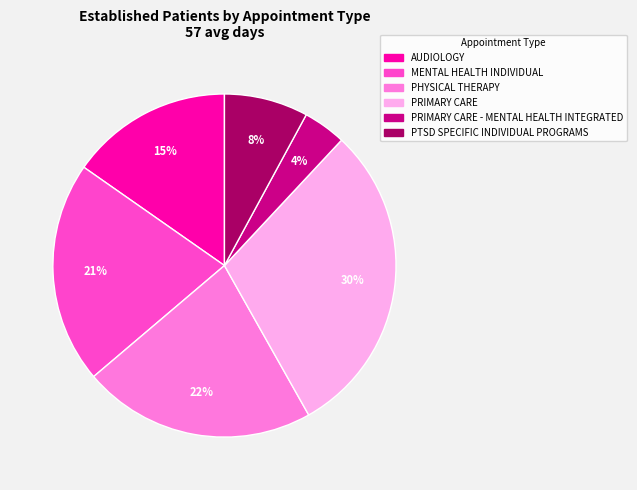

To the nearest percent, what is the average slice percentage?

17%